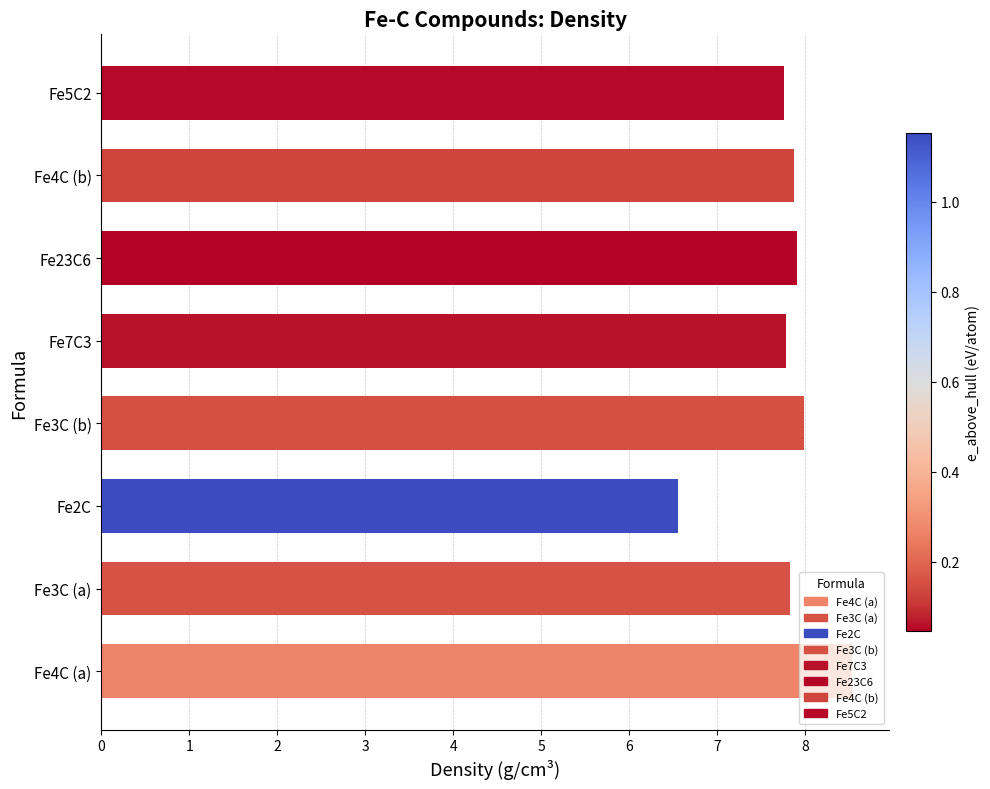

Approximately how many times larger is the value at Fe7C3 compared to Fe4C (a)?

0.9